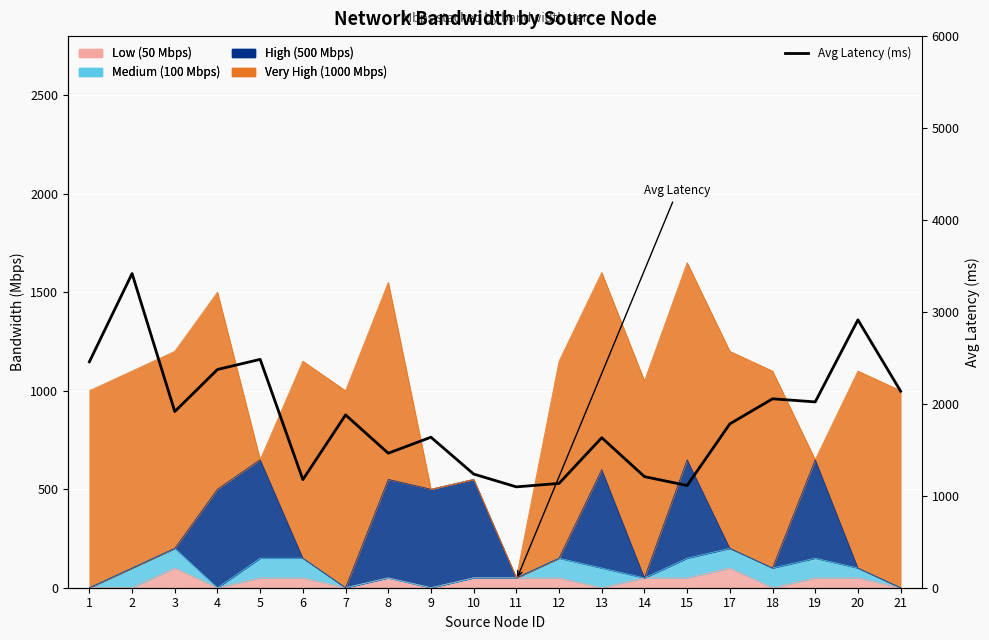

The chart shows a value of 1543.3 at 1. True or false?

False